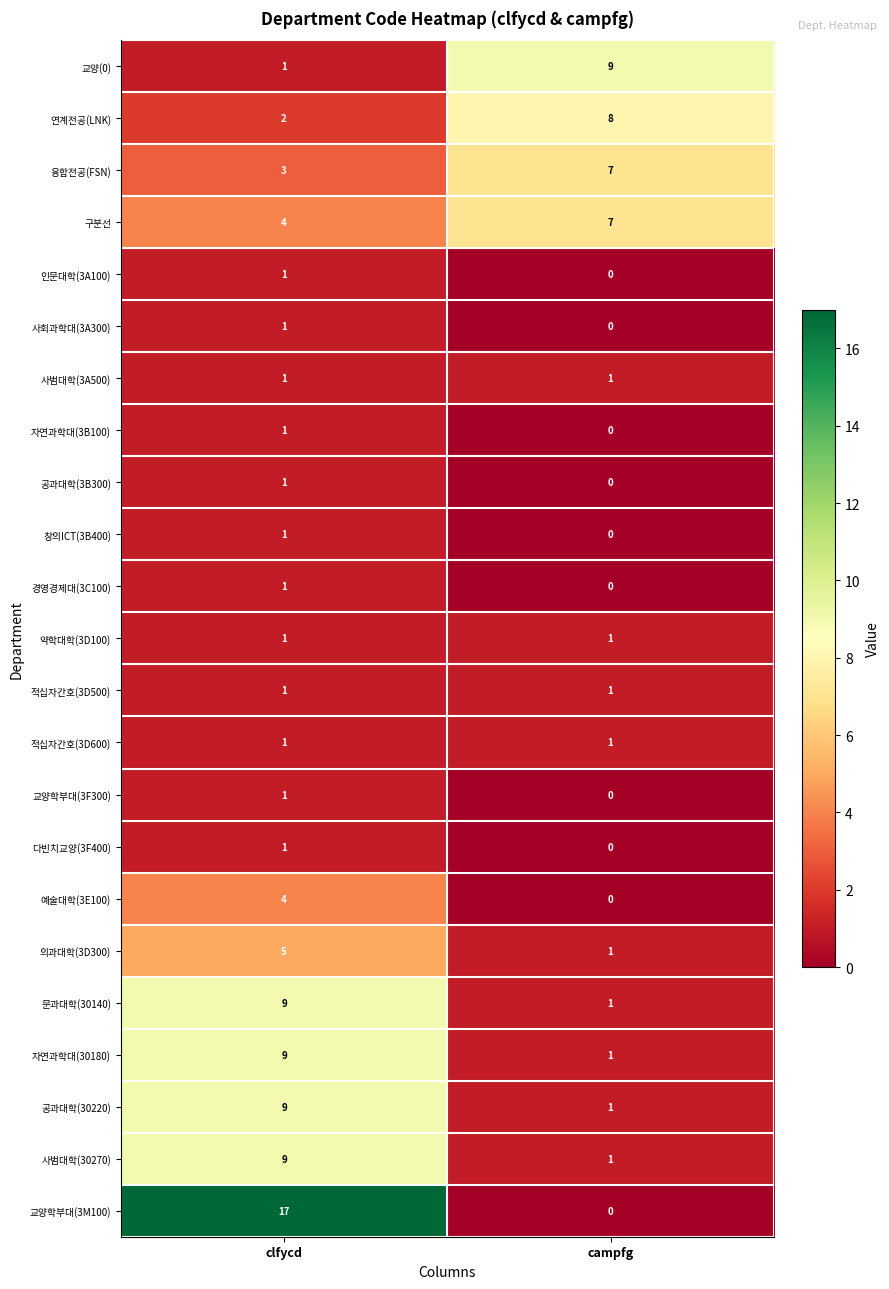

What is the greatest value displayed?

17